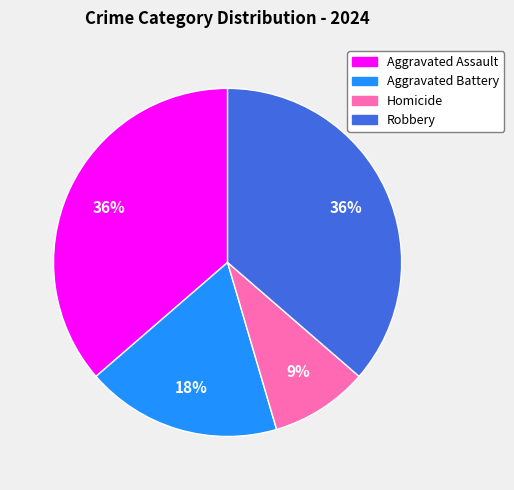

Is there a majority slice in this chart?

No